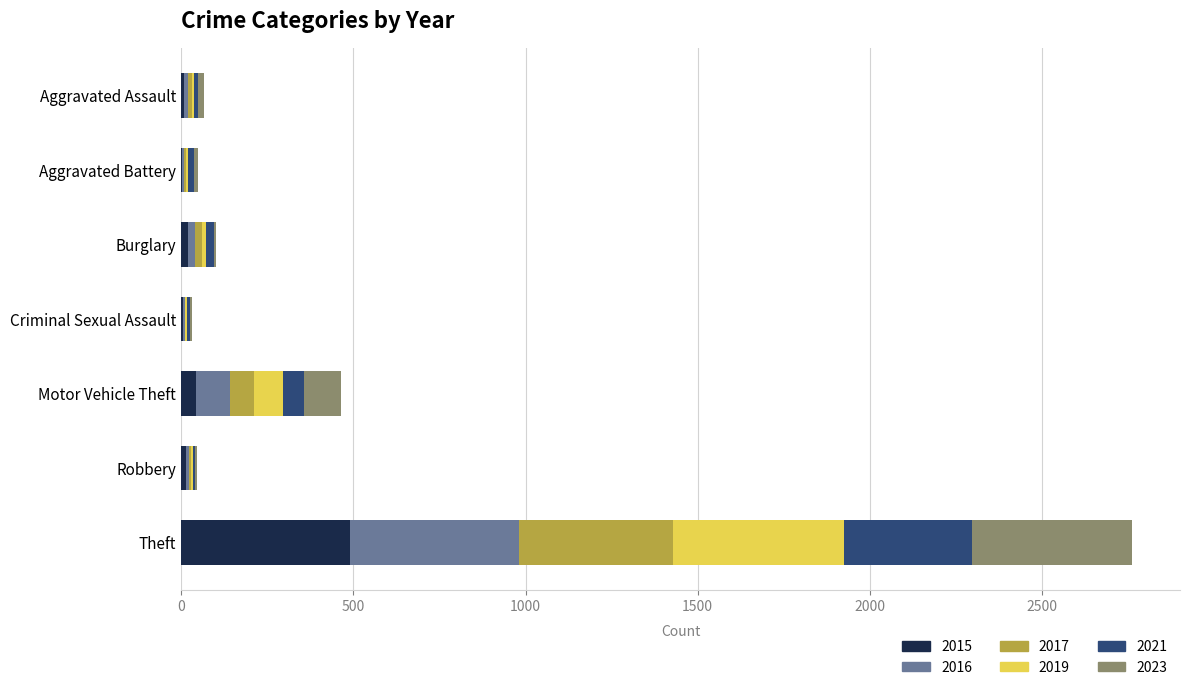

At which category is the sum across all series the highest?

Theft